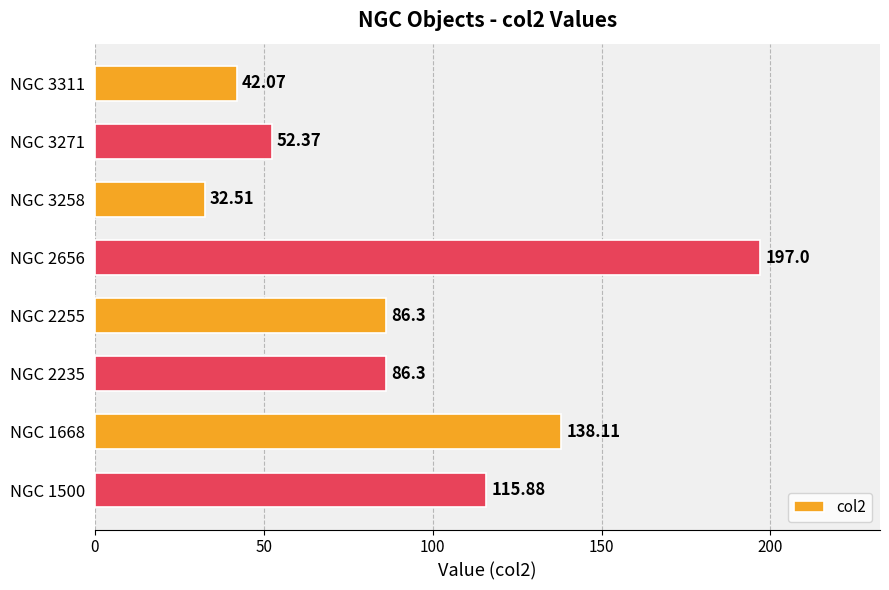

Approximately how many times larger is the value at NGC 1668 compared to NGC 3271?

2.6